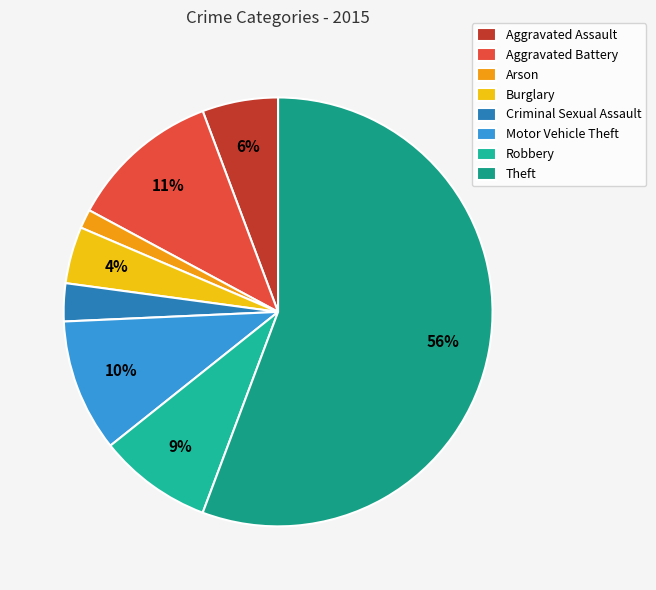

What is the largest slice in the pie chart?

Theft